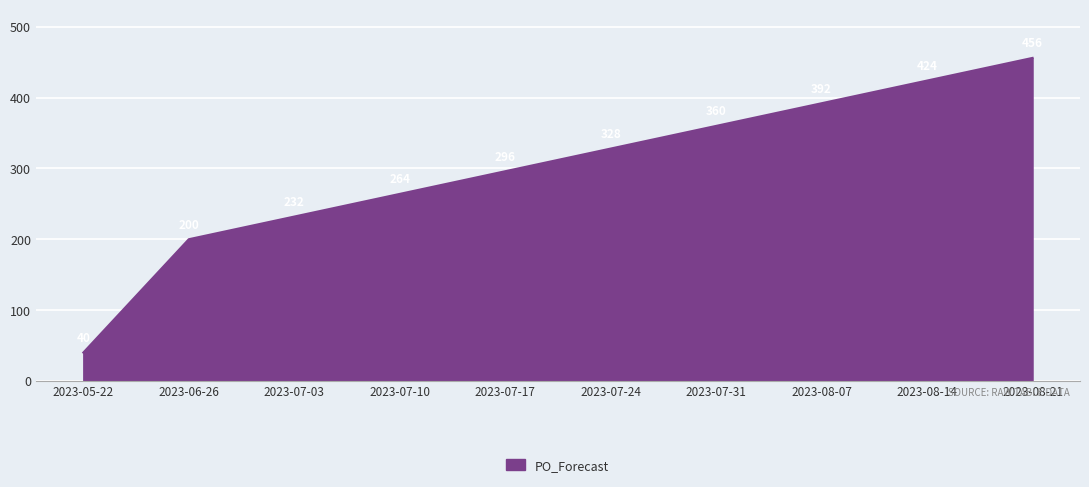

Rank the categories by value from highest to lowest.

2023-08-21, 2023-08-14, 2023-08-07, 2023-07-31, 2023-07-24, 2023-07-17, 2023-07-10, 2023-07-03, 2023-06-26, 2023-05-22